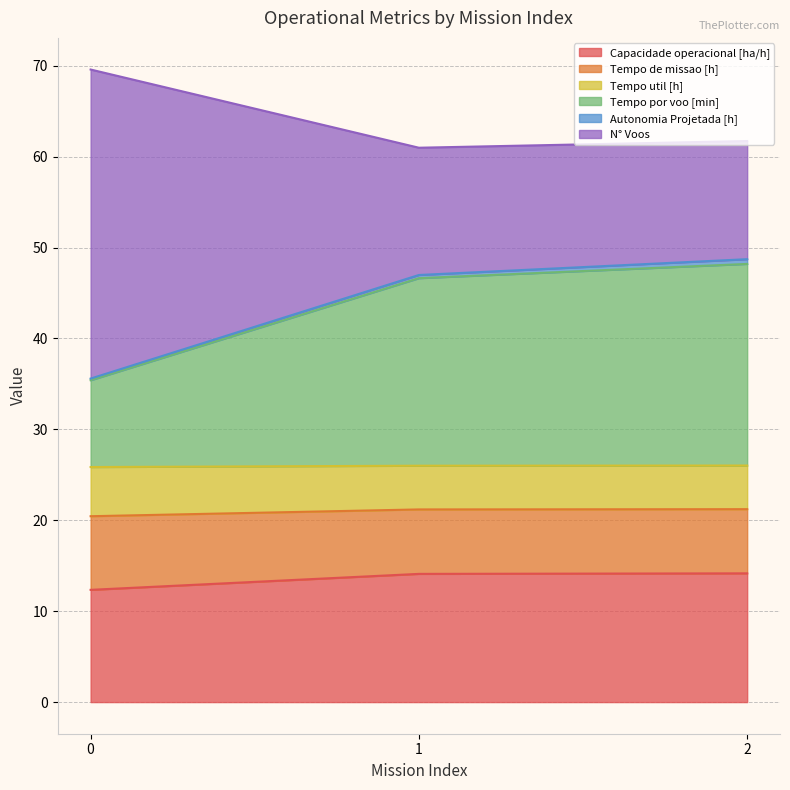

True or false: Capacidade operacional [ha/h] has a value of 12.3 at 0.

True